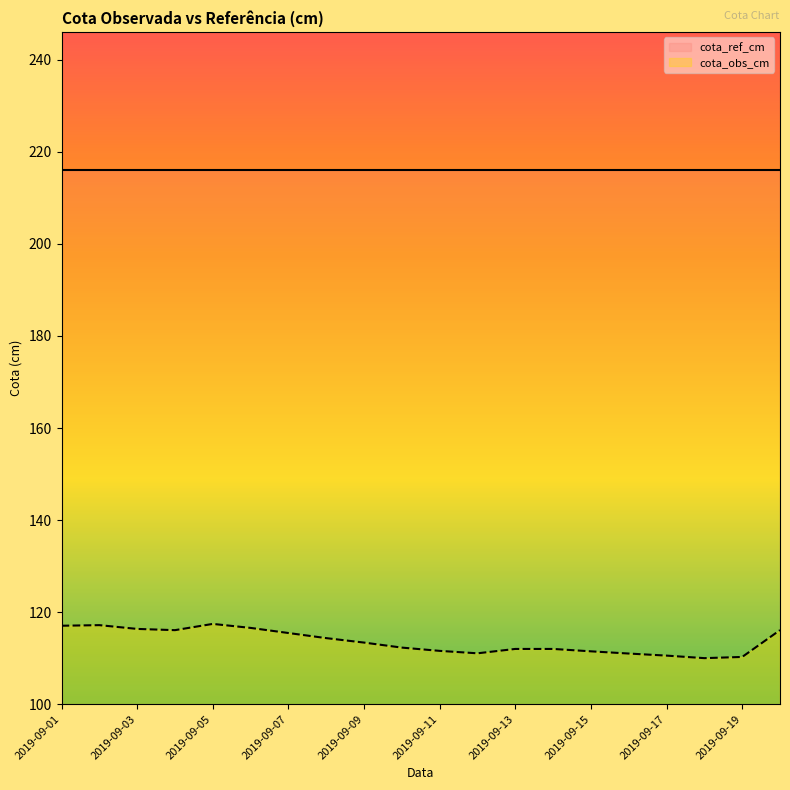

What is the change in value from 2019-09-01 to 2019-09-20?

-1.0